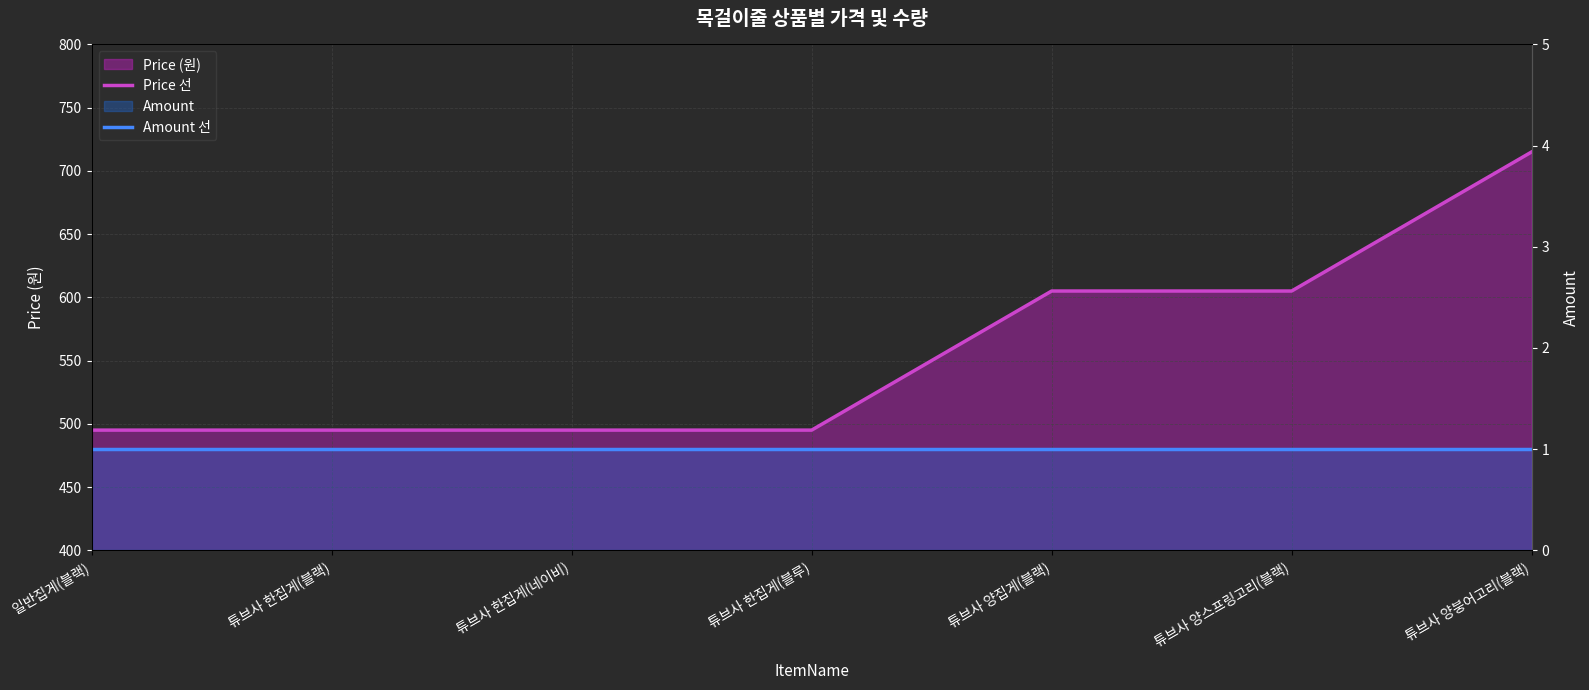

Rank the series by their average value, from highest to lowest.

Price 선, Amount 선